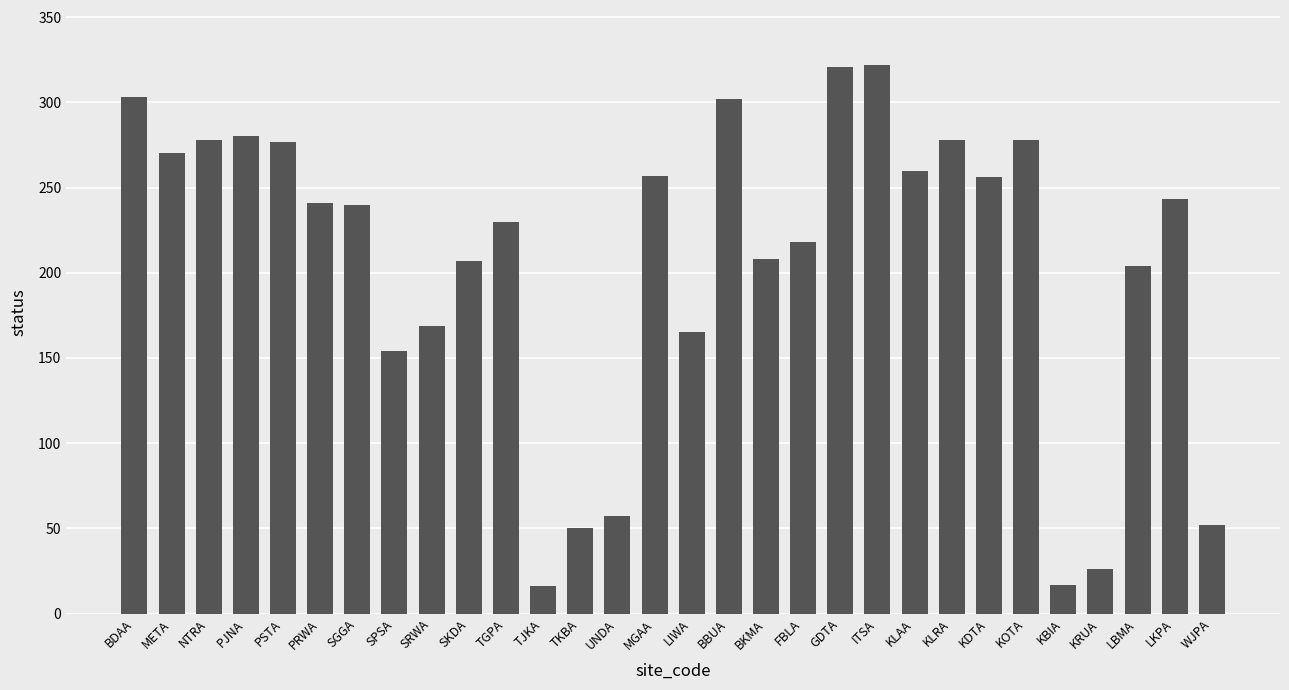

What position from the left is KLAA?

22